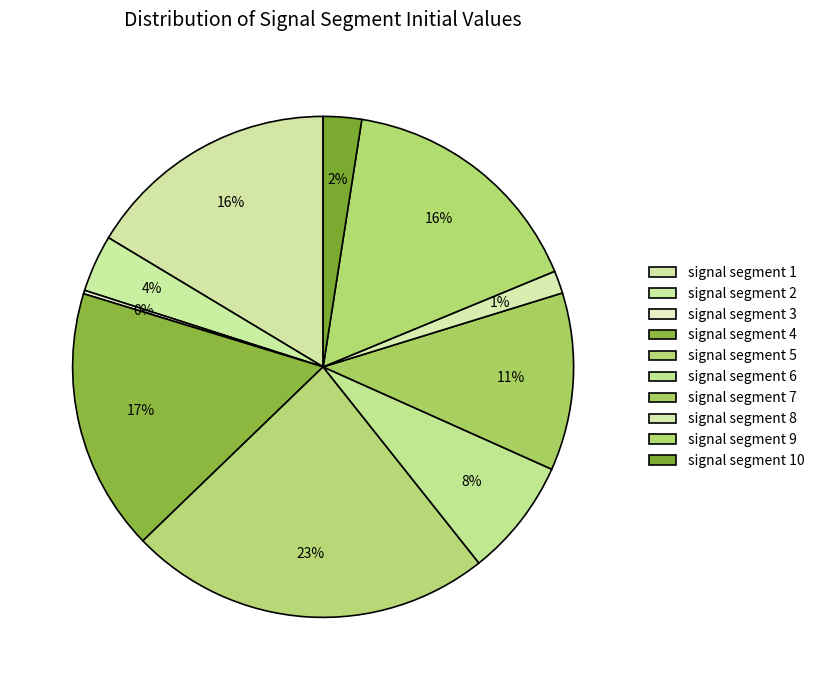

To the nearest percent, what is the difference between the signal segment 3 and signal segment 6 slice percentages?

7%